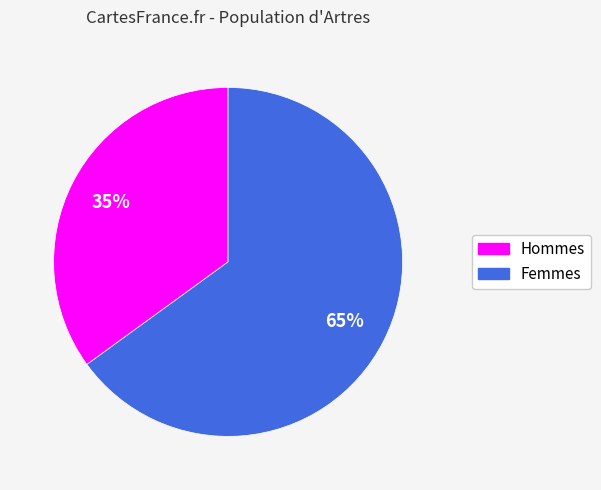

Is there a majority slice in this chart?

Yes